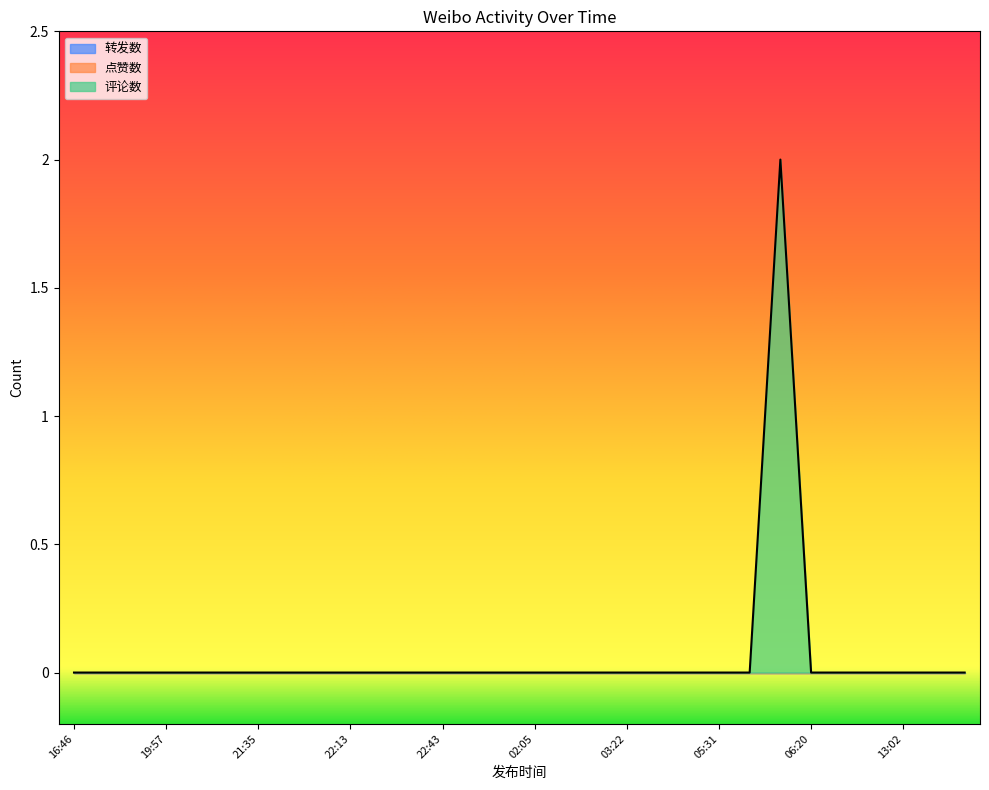

Which category has the lowest value in the 评论数 series?

16:46